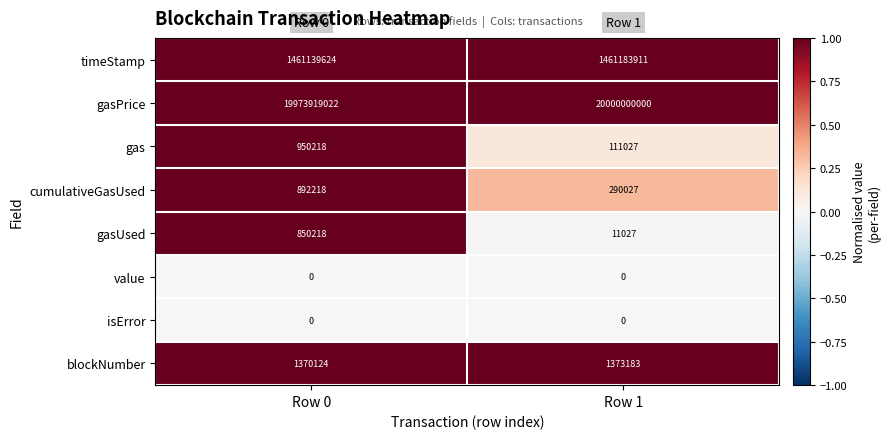

Where is gas nearest to the value 530622?

Row 1